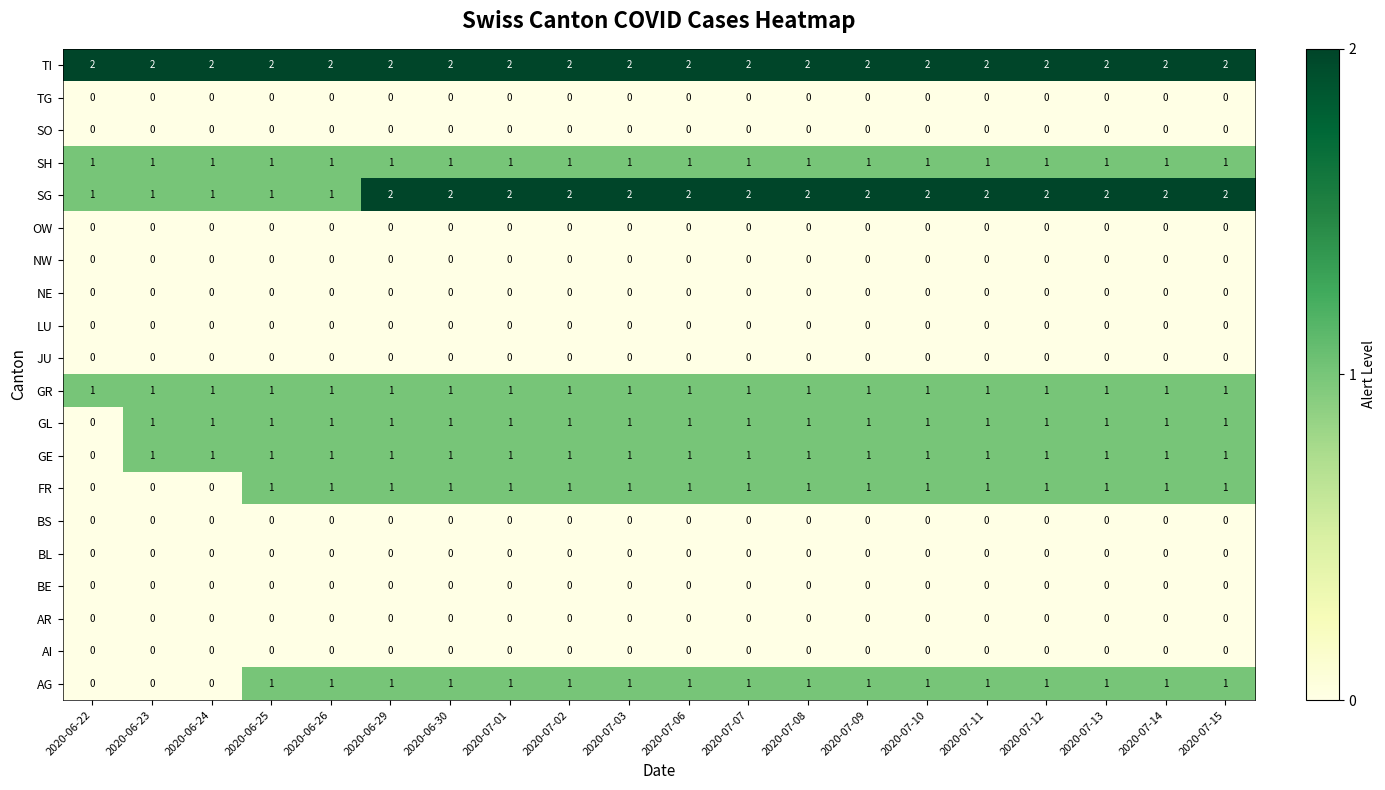

What is the sum of all SH values?

20